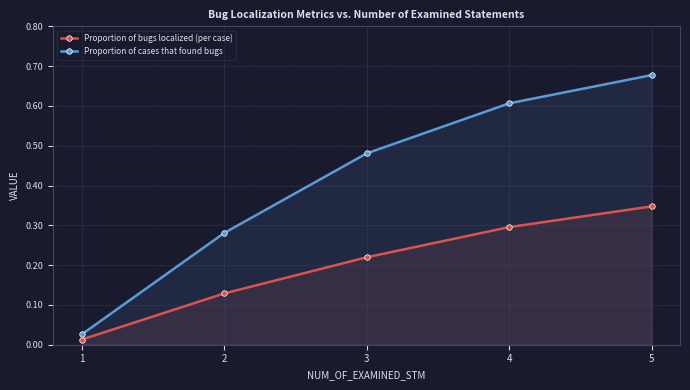

Count the number of data series in this chart.

2